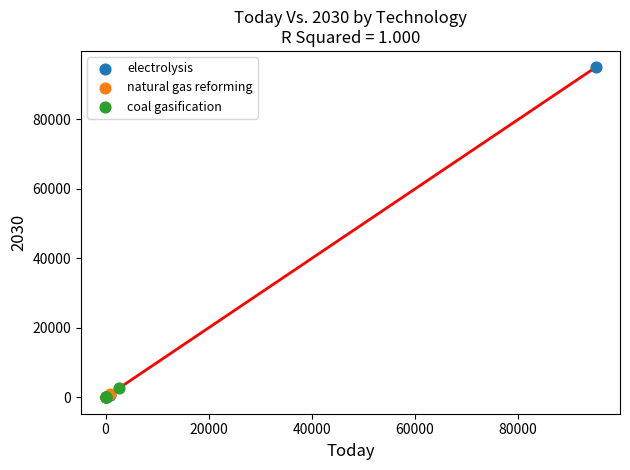

What are all the series names shown in the legend?

electrolysis, natural gas reforming, coal gasification